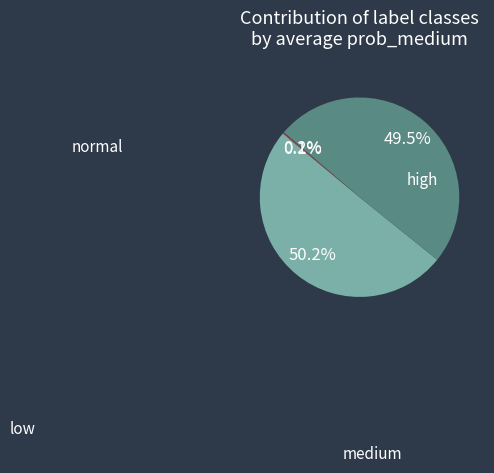

The high slice represents 1% of the pie. True or false?

False